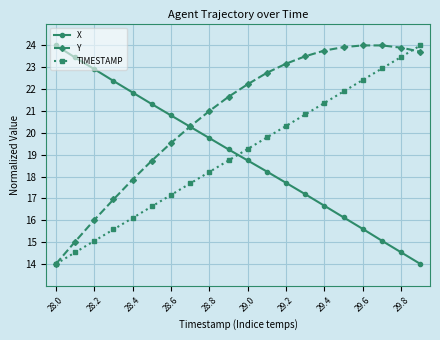

What are all the series names shown in the legend?

X, Y, TIMESTAMP